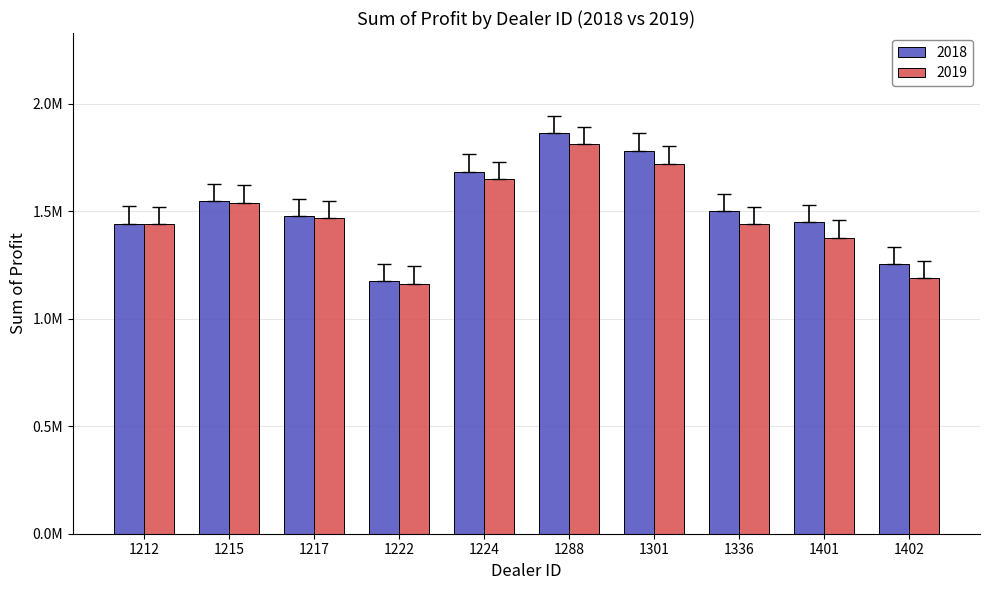

Rank the categories by 2019 value from highest to lowest.

1288, 1301, 1224, 1215, 1217, 1336, 1212, 1401, 1402, 1222